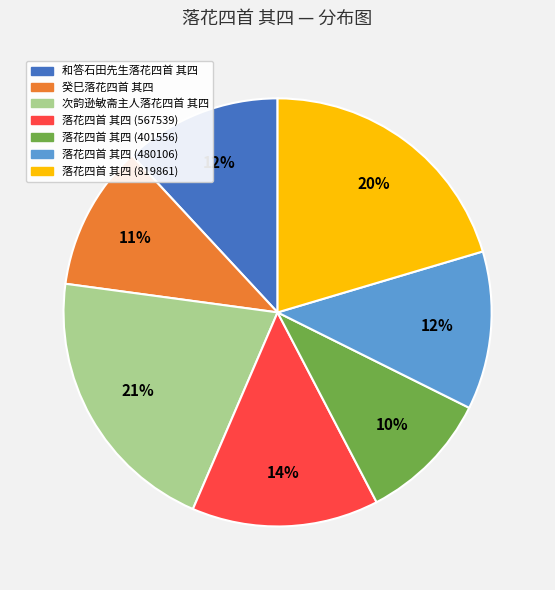

To the nearest percent, what portion does 落花四首 其四 (401556) represent?

10%